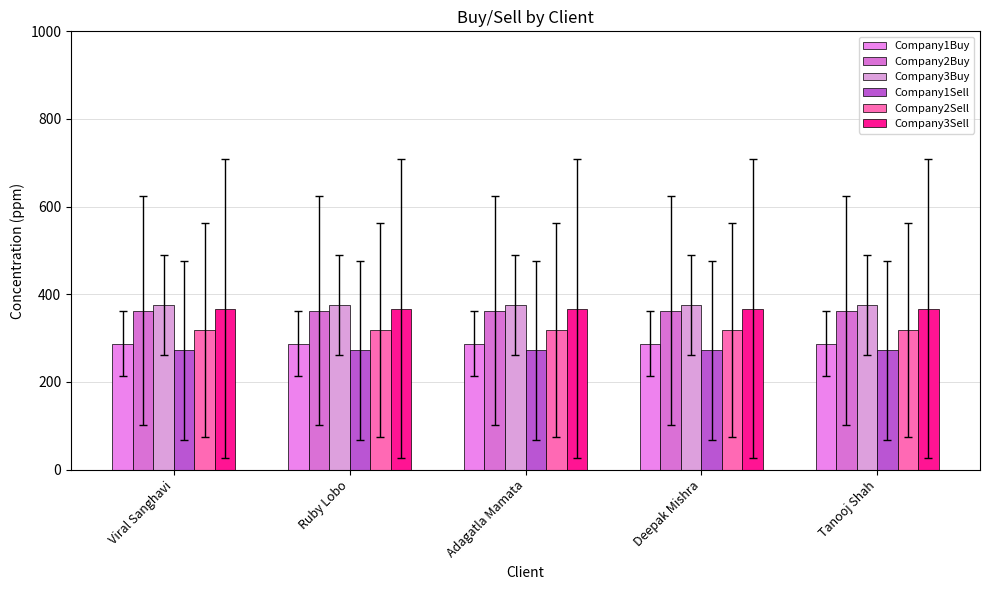

Read the Company1Sell value at Deepak Mishra.

272.5